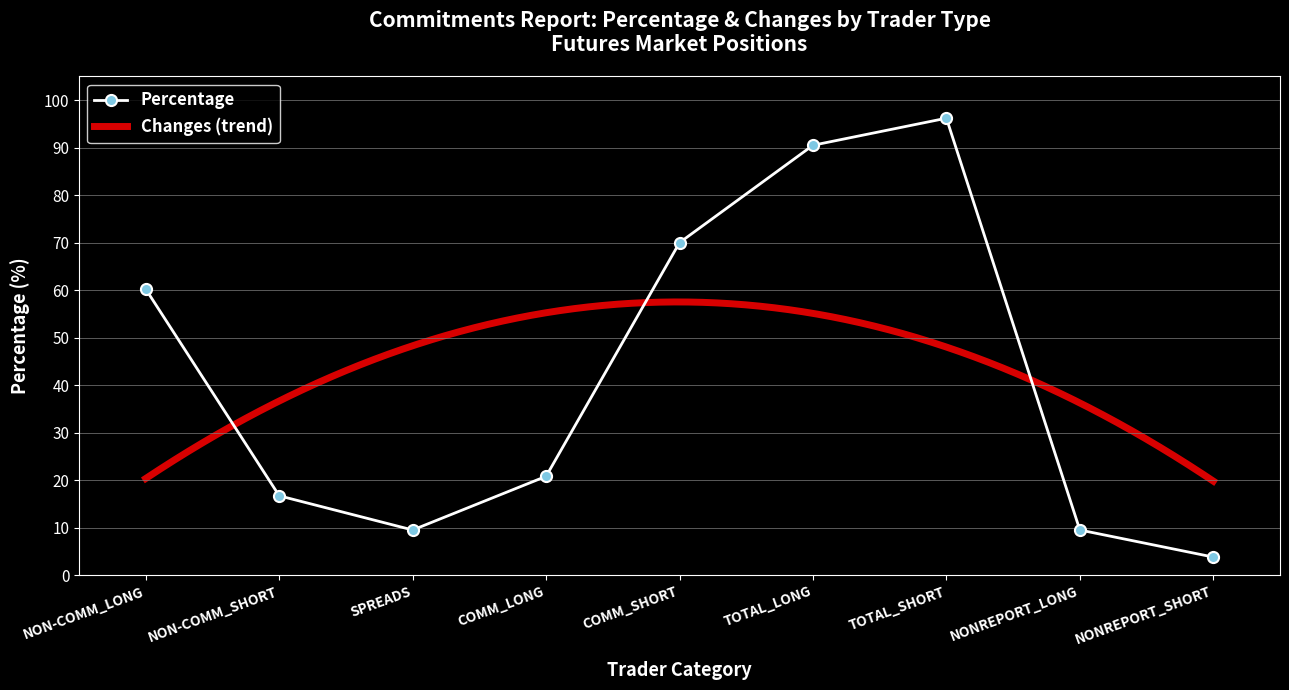

What is the ratio of the value at COMM_SHORT to the value at TOTAL_SHORT?

0.7